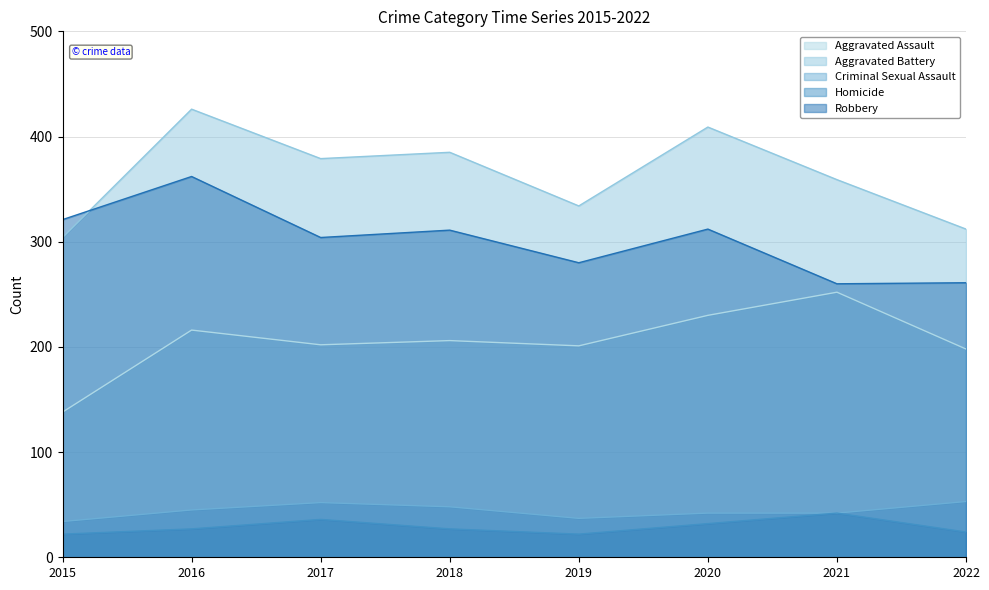

True or false: Aggravated Assault and Criminal Sexual Assault intersect in this chart.

False